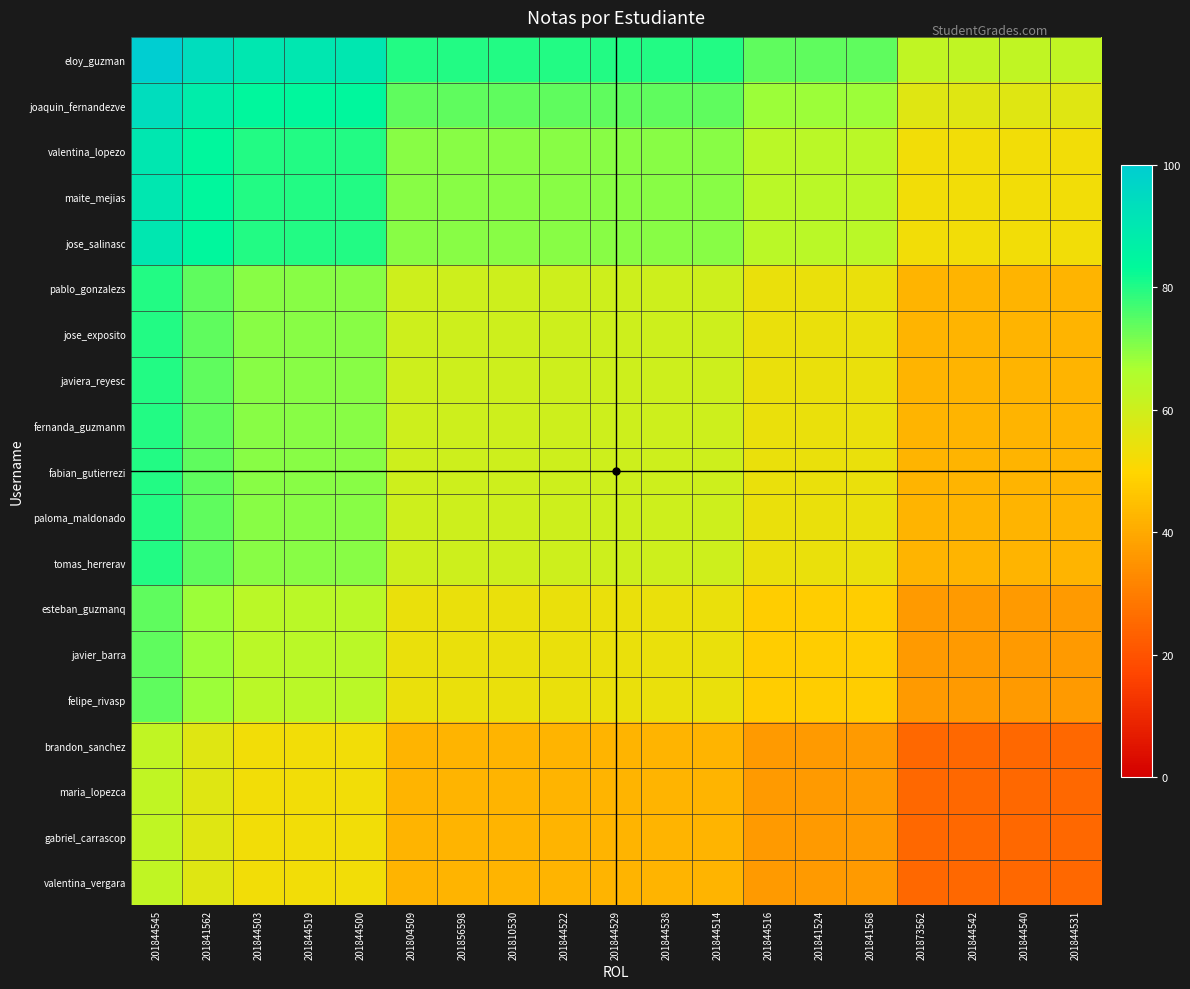

At 201844522, list the series in order from smallest to largest.

brandon_sanchez, maria_lopezca, gabriel_carrascop, valentina_vergara, esteban_guzmanq, javier_barra, felipe_rivasp, pablo_gonzalezs, jose_exposito, javiera_reyesc, fernanda_guzmanm, fabian_gutierrezi, paloma_maldonado, tomas_herrerav, valentina_lopezo, maite_mejias, jose_salinasc, joaquin_fernandezve, eloy_guzman